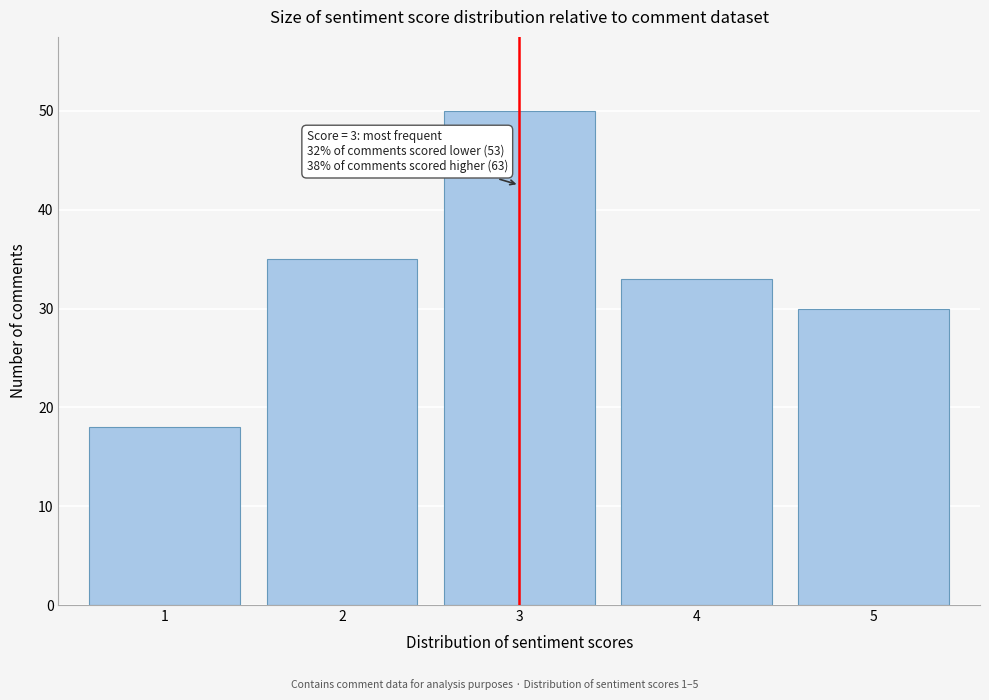

Reading left to right, transcribe all the data shown in this chart.

18	35	50	33	30